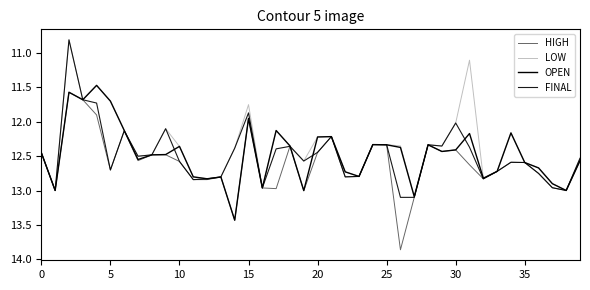

Which series has the largest total across all categories?

HIGH